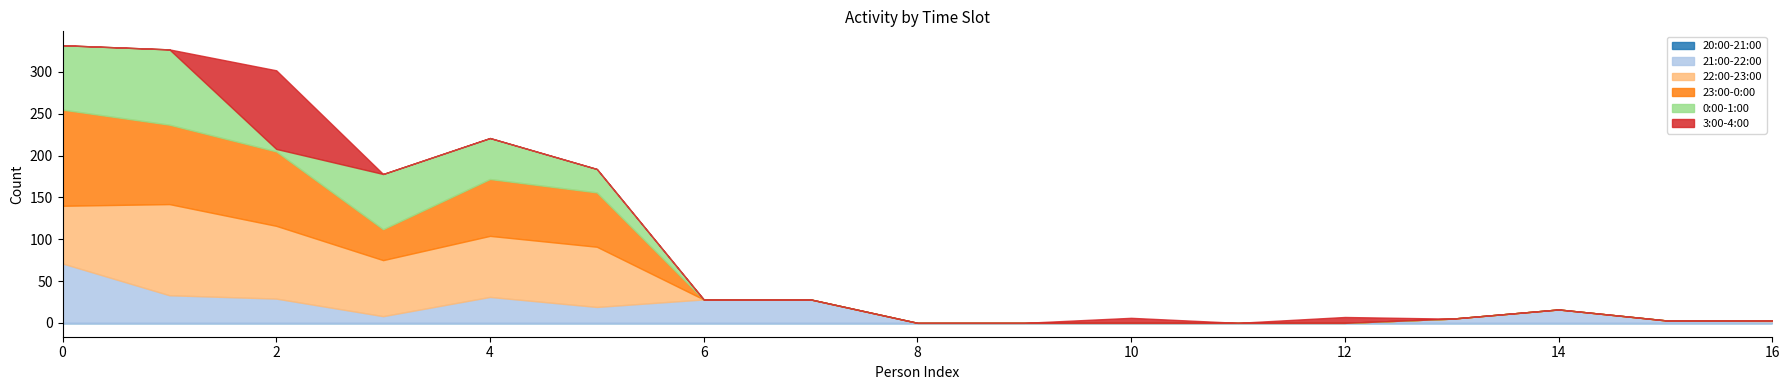

True or false: 3:00-4:00 and 0:00-1:00 cross at least once.

True